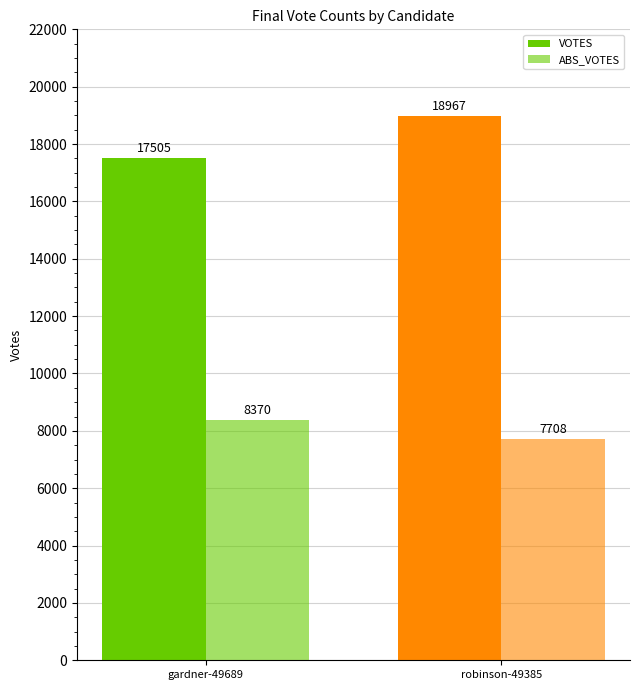

What position from the left is robinson-49385?

2